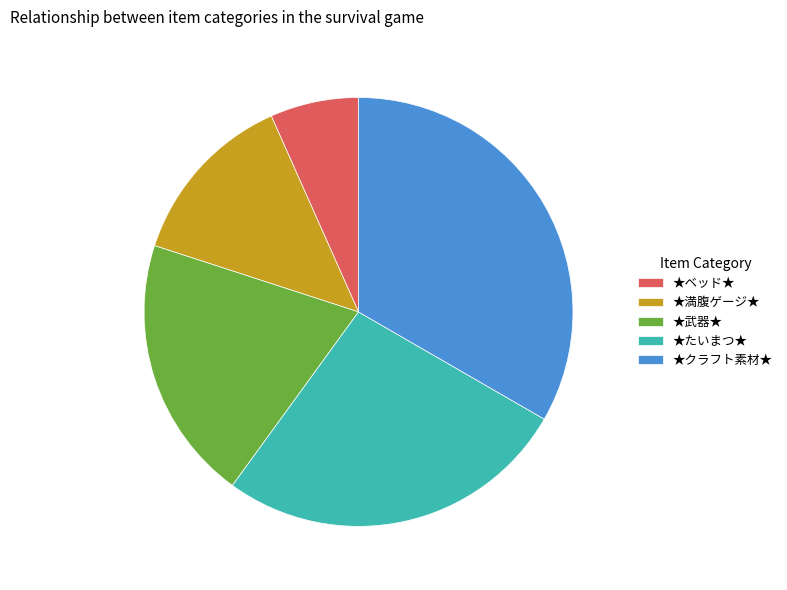

Is it true that ★武器★ is 20% of the pie?

True